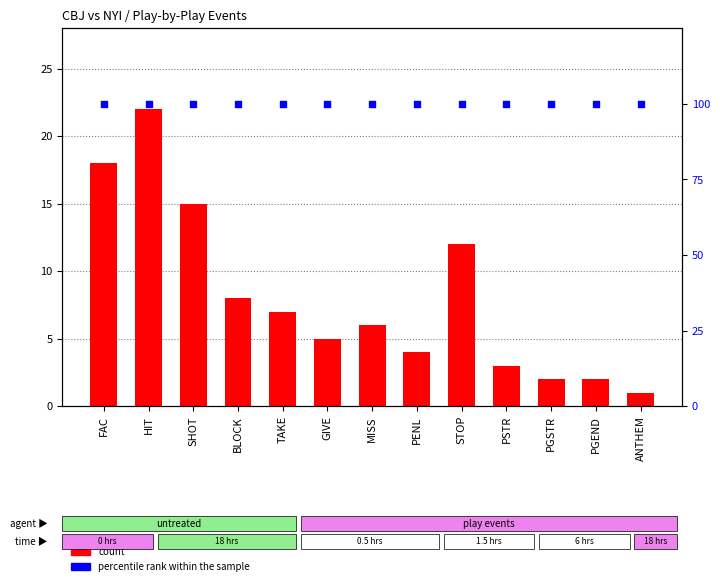

Is the value of percentile rank within the sample at TAKE greater than the value of count at STOP?

Yes